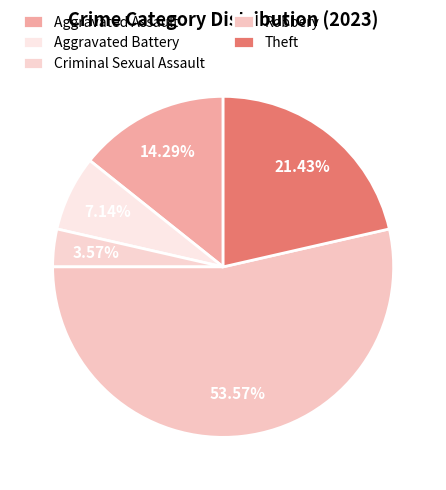

True or false: Theft accounts for 21% of the total.

True